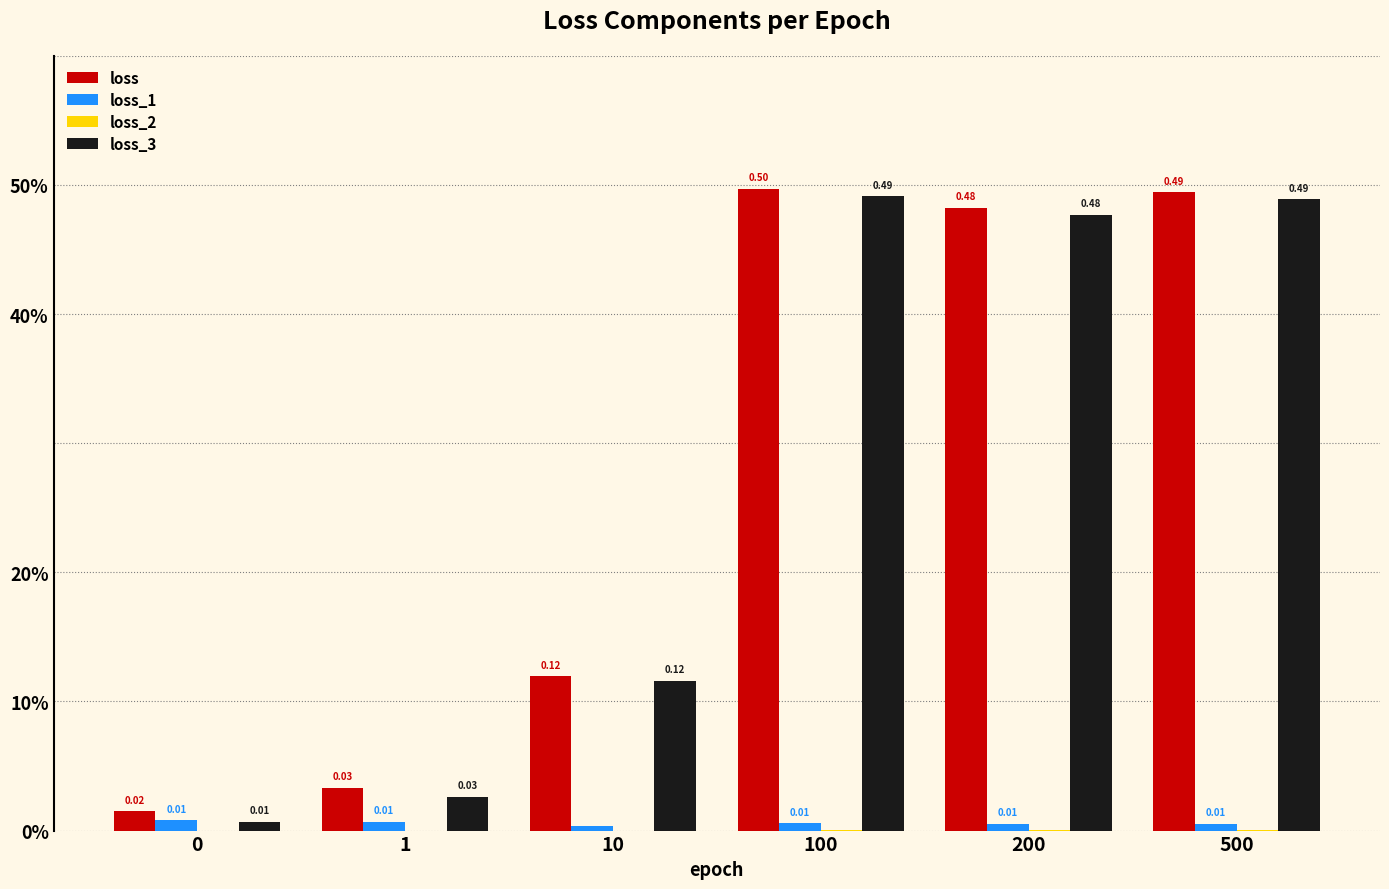

Reading left to right, list all the values displayed in this chart.

loss: 0=0.0	1=0.0	10=0.1	100=0.5	200=0.5	500=0.5
loss_1: 0=0.0	1=0.0	10=0.0	100=0.0	200=0.0	500=0.0
loss_2: 0=0.0	1=0.0	10=0.0	100=0.0	200=0.0	500=0.0
loss_3: 0=0.0	1=0.0	10=0.1	100=0.5	200=0.5	500=0.5